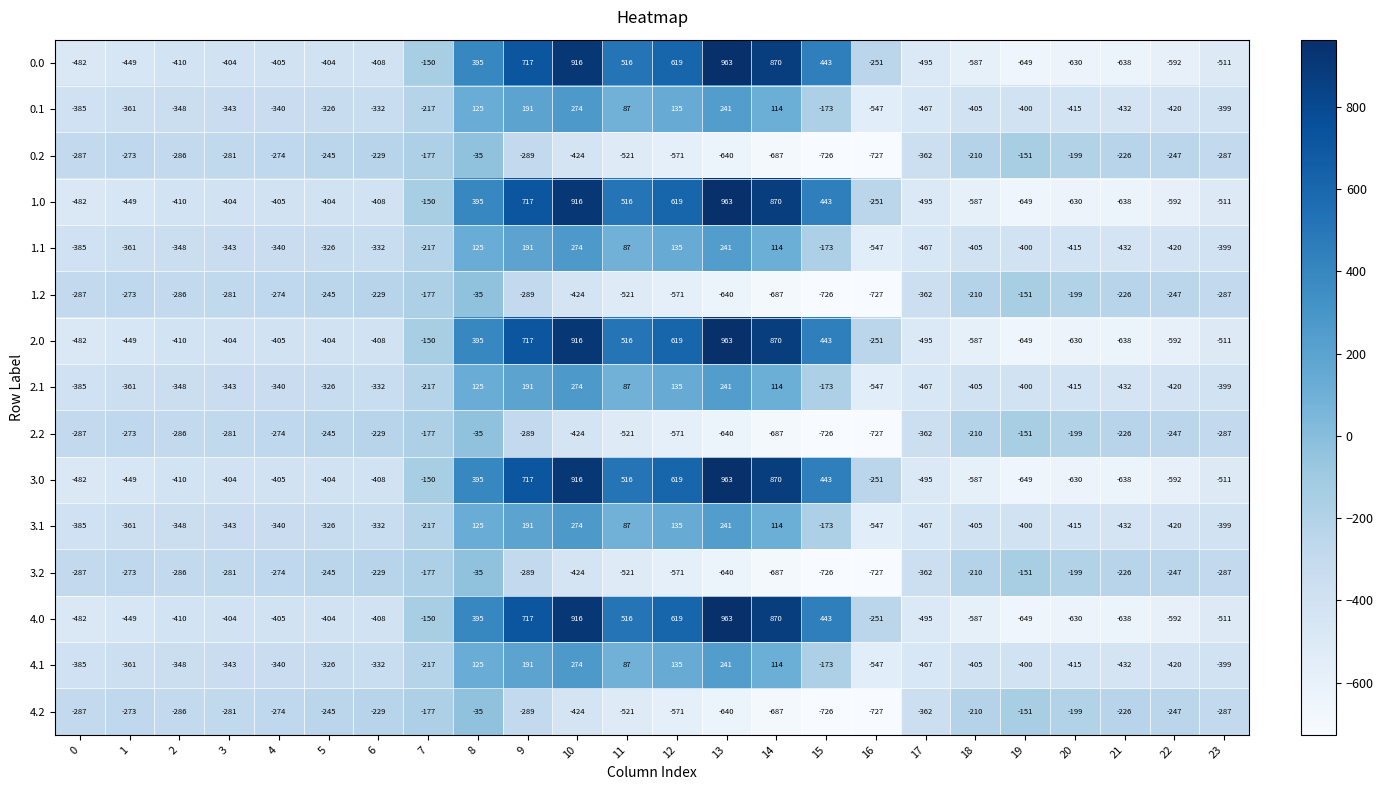

At which category is the sum across all series the highest?

10